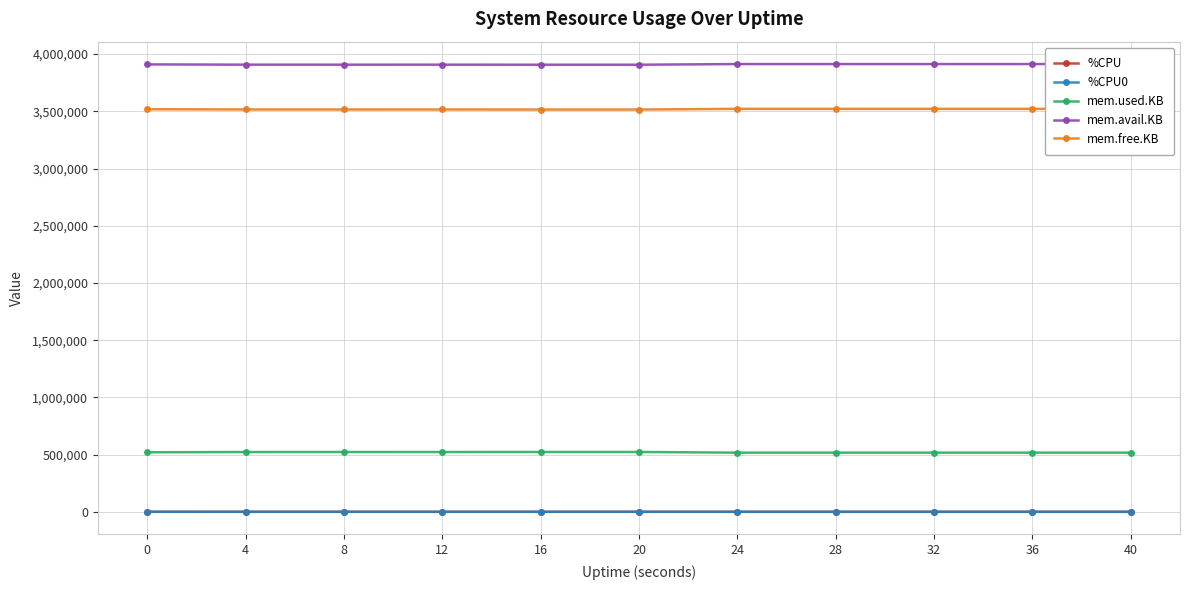

True or false: %CPU and mem.free.KB intersect in this chart.

False